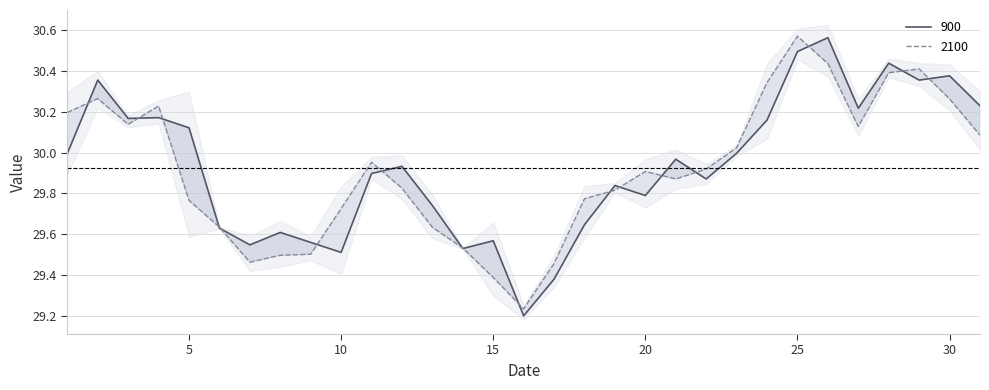

What are all the series names shown in the legend?

900, 2100